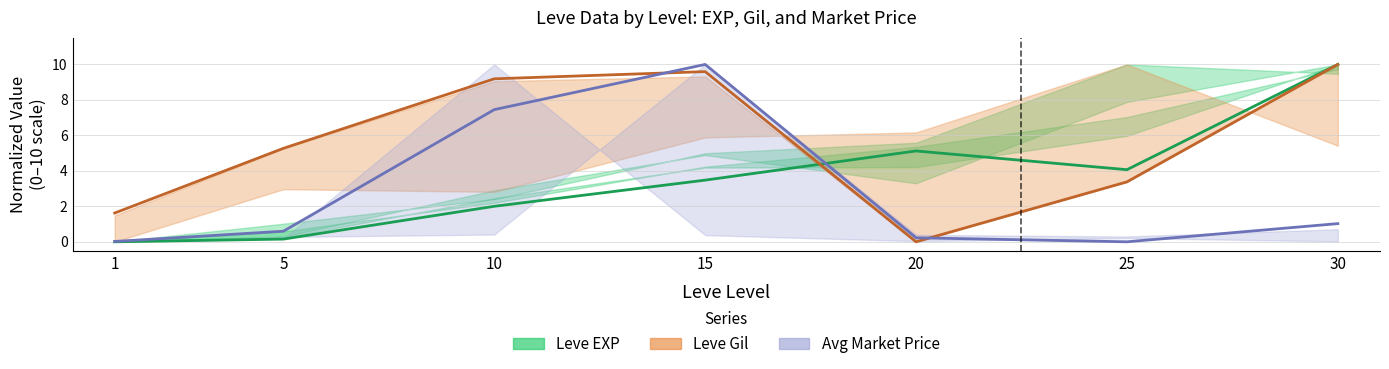

What value does the Leve Gil series have at 10?

9.2